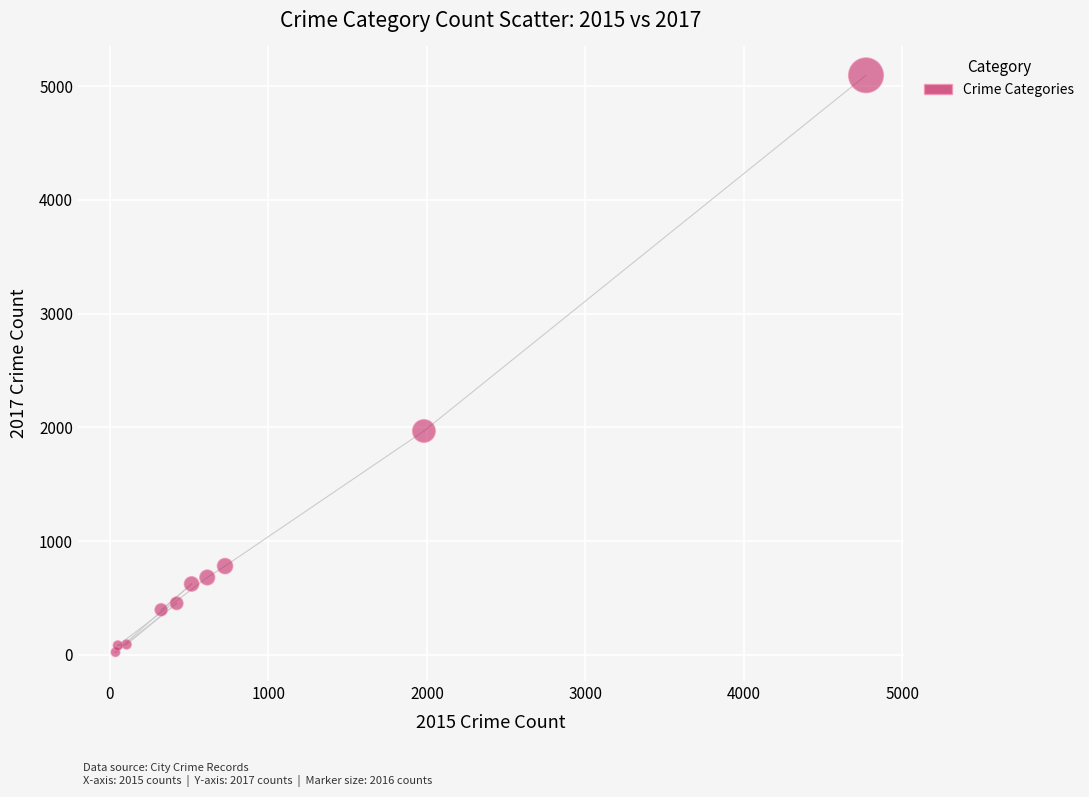

What is the range of X values (max minus min)?

4735